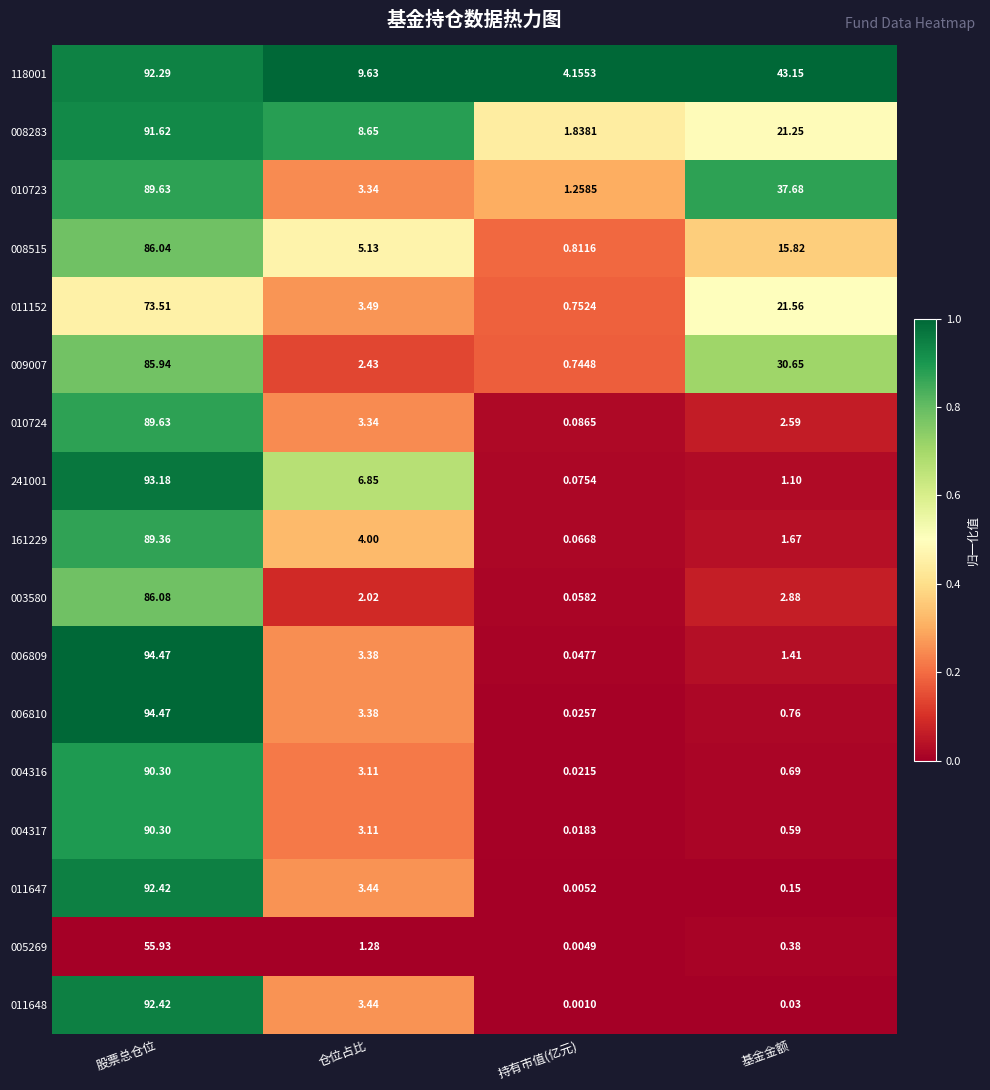

What is the maximum value shown in the chart?

94.5